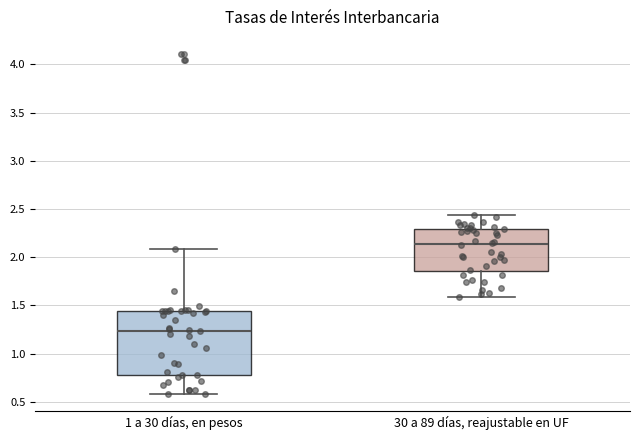

Reading left to right, read every box against the y-axis: the position of its median line, the range the box covers, and the ends of its whiskers. The values are not printed on the chart, so give them approximately, as read against the axis.

1 a 30 días, en pesos: median 1.25, box 0.80 to 1.45, whiskers 0.60 to 2.10
30 a 89 días, reajustable en UF: median 2.15, box 1.85 to 2.30, whiskers 1.60 to 2.45